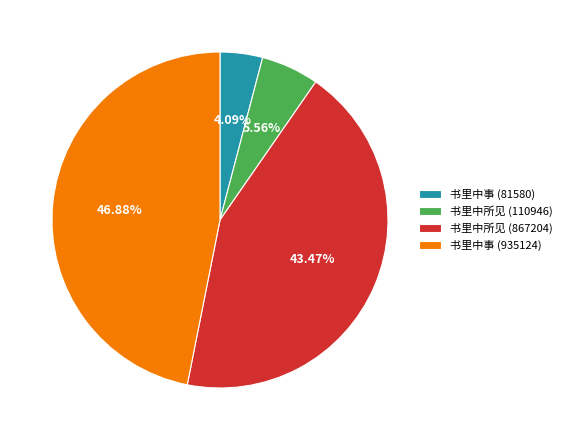

Is there a majority slice in this chart?

No